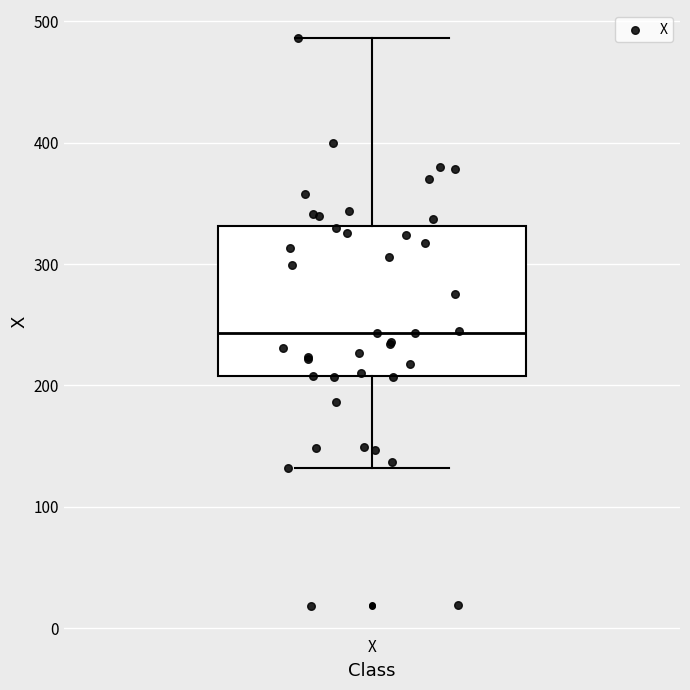

Transcribe this box plot: give where the median line is, the range the box spans, and where the two whiskers end, as read against the y-axis. The values are not printed on the chart, so give them approximately, as read against the axis.

median 240, box 210 to 330, whiskers 130 to 490